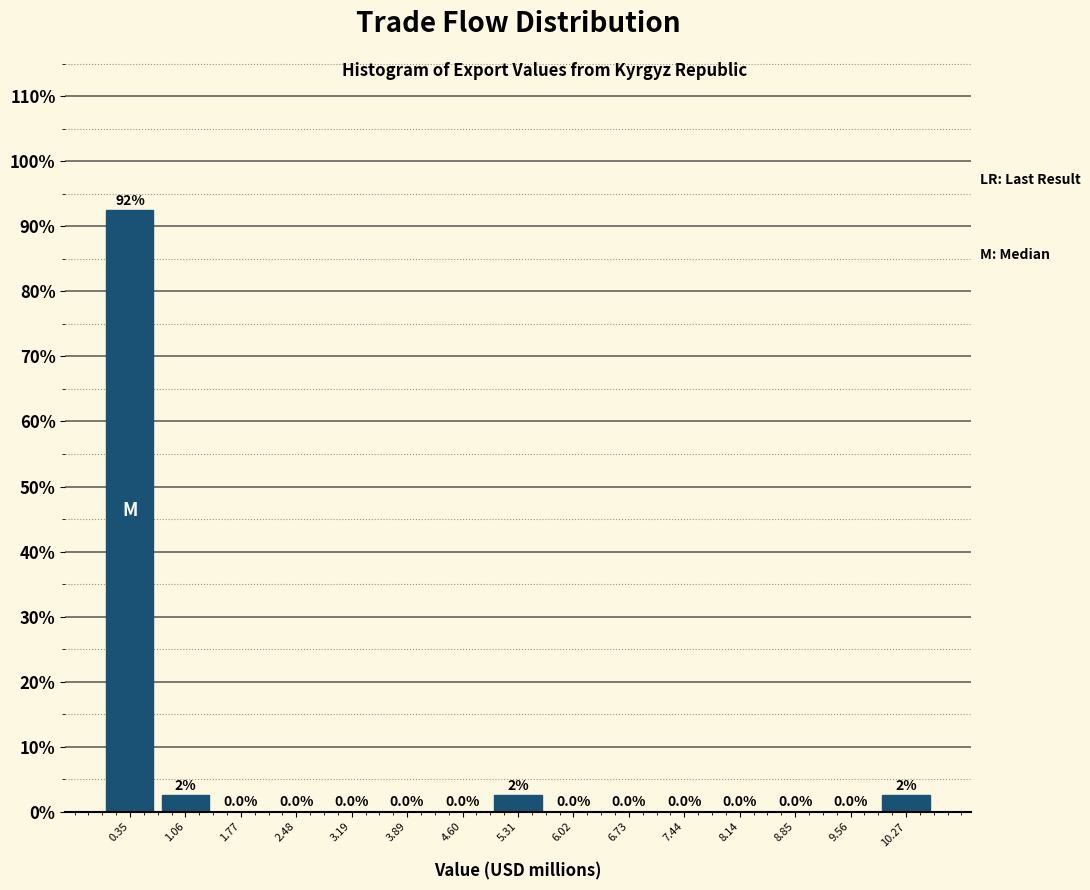

Over which range of the x-axis is the bar tallest?

0.0 to 0.7